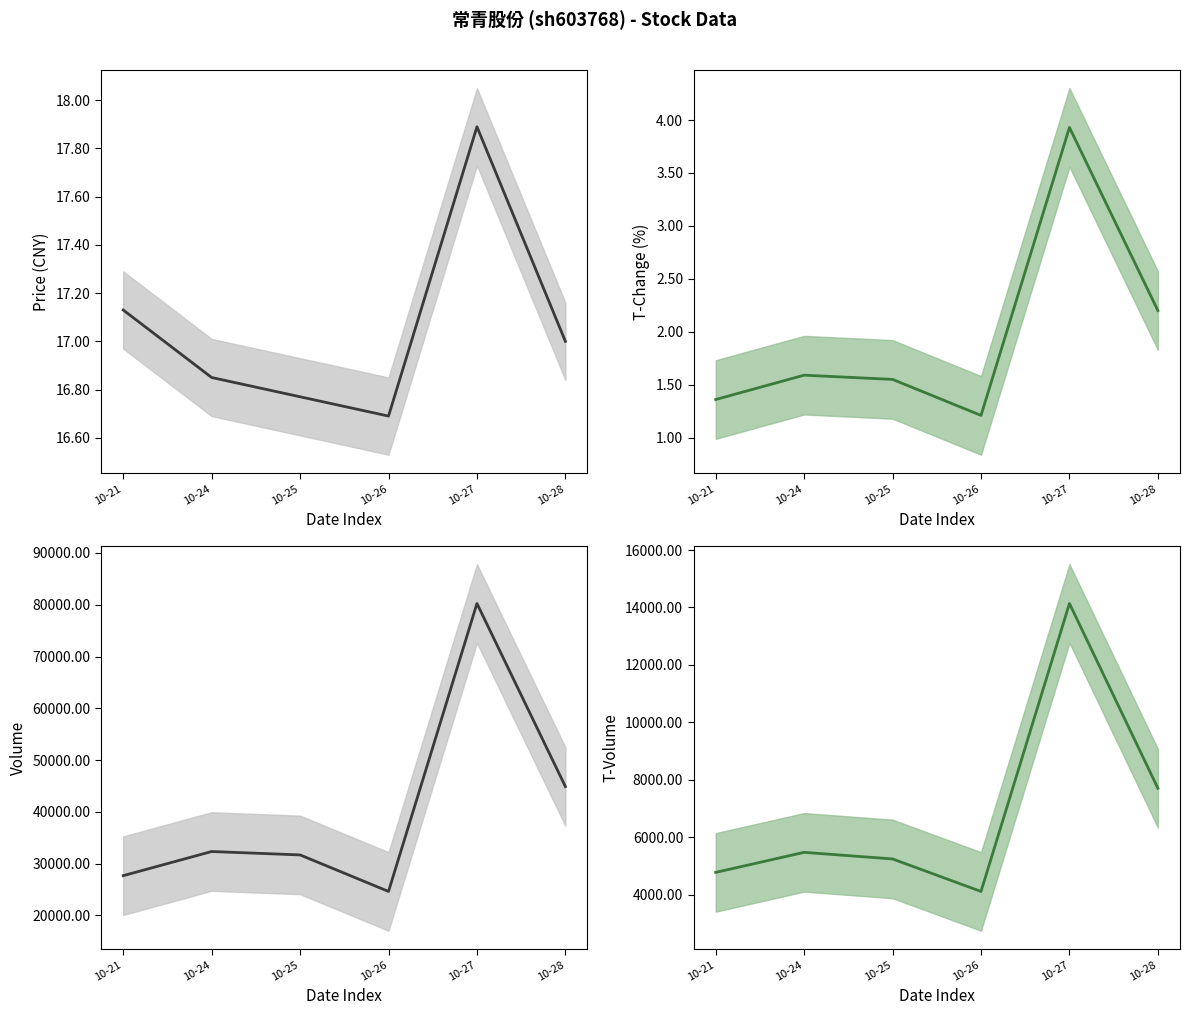

What is the average value of the t_change series?

2.0